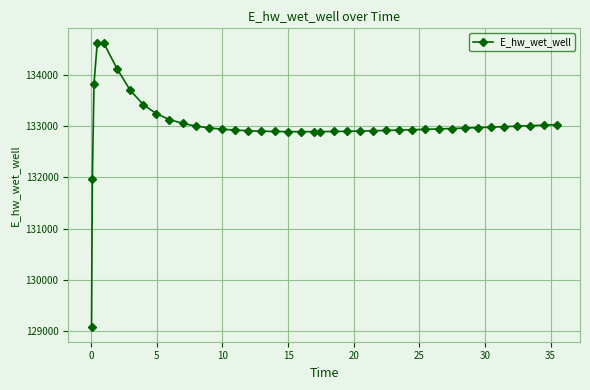

Does the chart have visible grid lines?

Yes